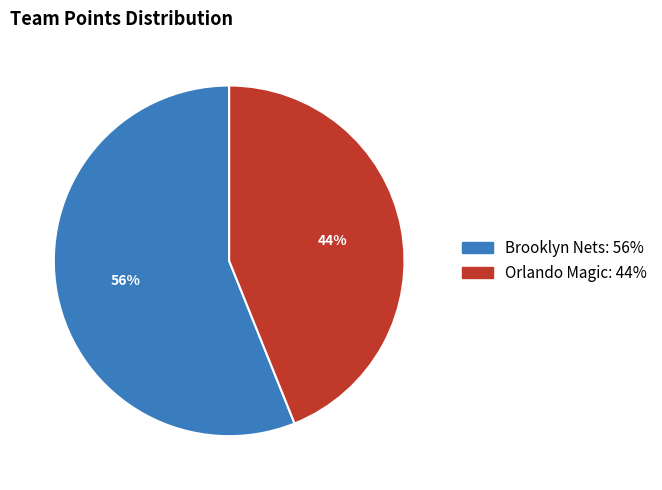

To the nearest percent, what is the combined percentage of Brooklyn Nets and Orlando Magic?

100%